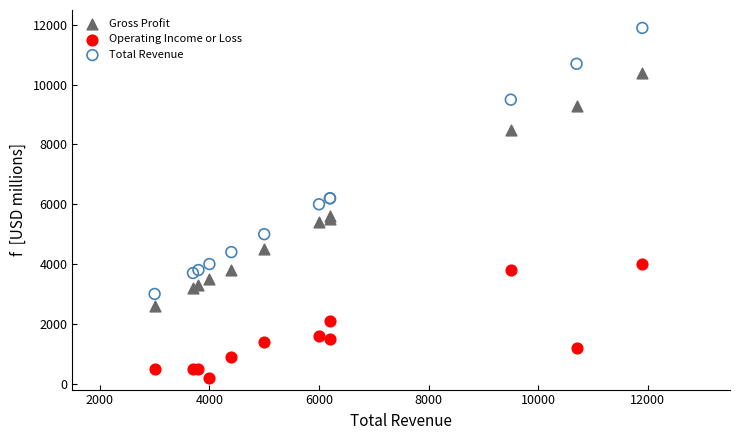

What is the X range (max minus min) for the scatter plot?

8900